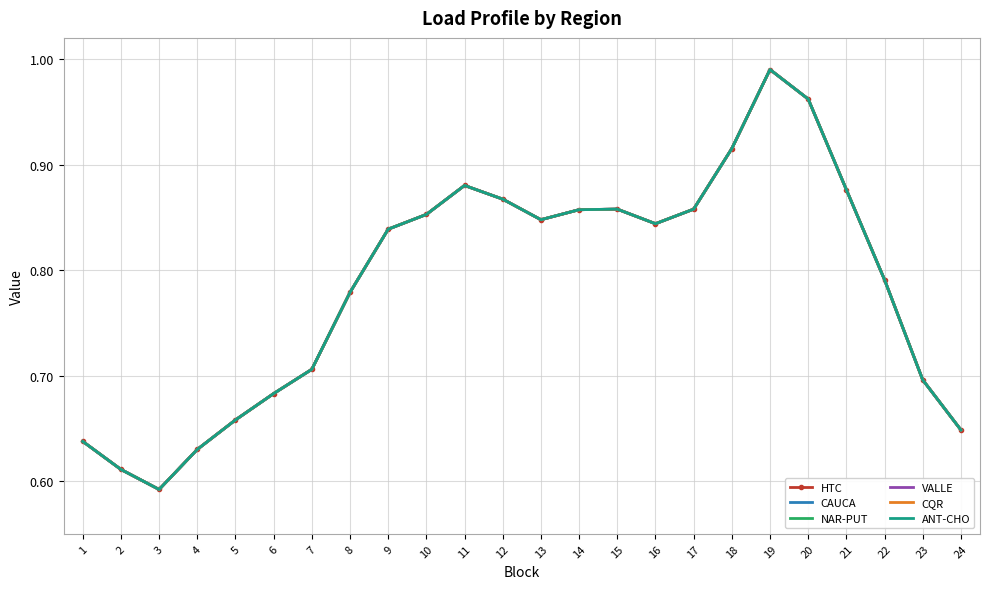

At which category does the chart reach its peak across all series?

19